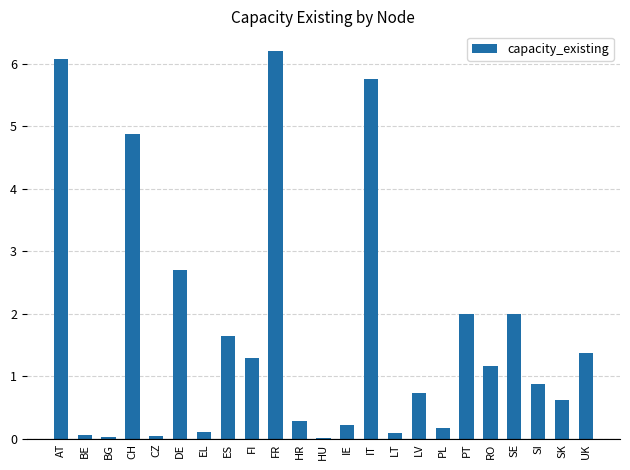

Which has a higher value, SE or RO?

SE